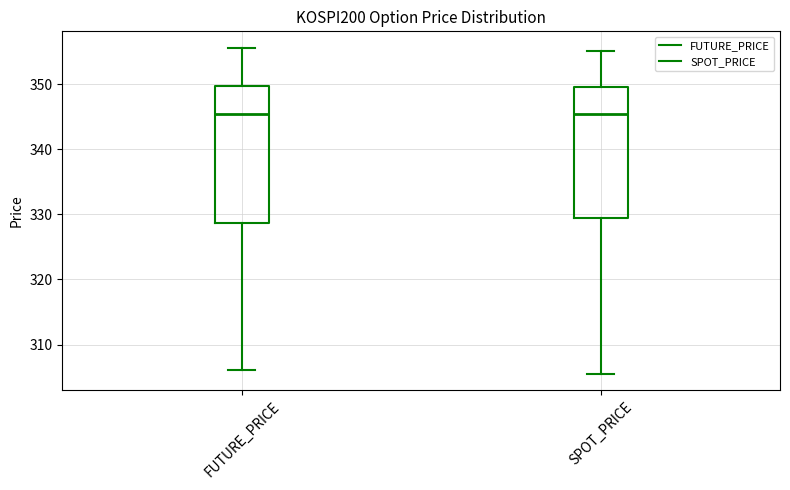

Reading left to right, transcribe this box plot: for each box, give where its median line is, the range the box spans, and where its two whiskers end, as read against the y-axis. The values are not printed on the chart, so give them approximately, as read against the axis.

FUTURE_PRICE: median 345, box 329 to 350, whiskers 306 to 356
SPOT_PRICE: median 345, box 329 to 350, whiskers 305 to 355